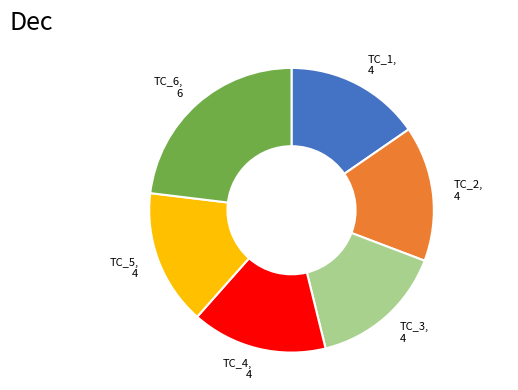

Is TC_4 the majority of the pie?

No